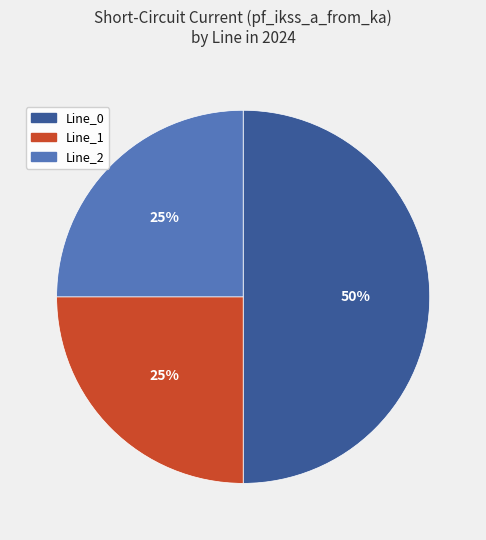

Which slice is the largest?

Line_0